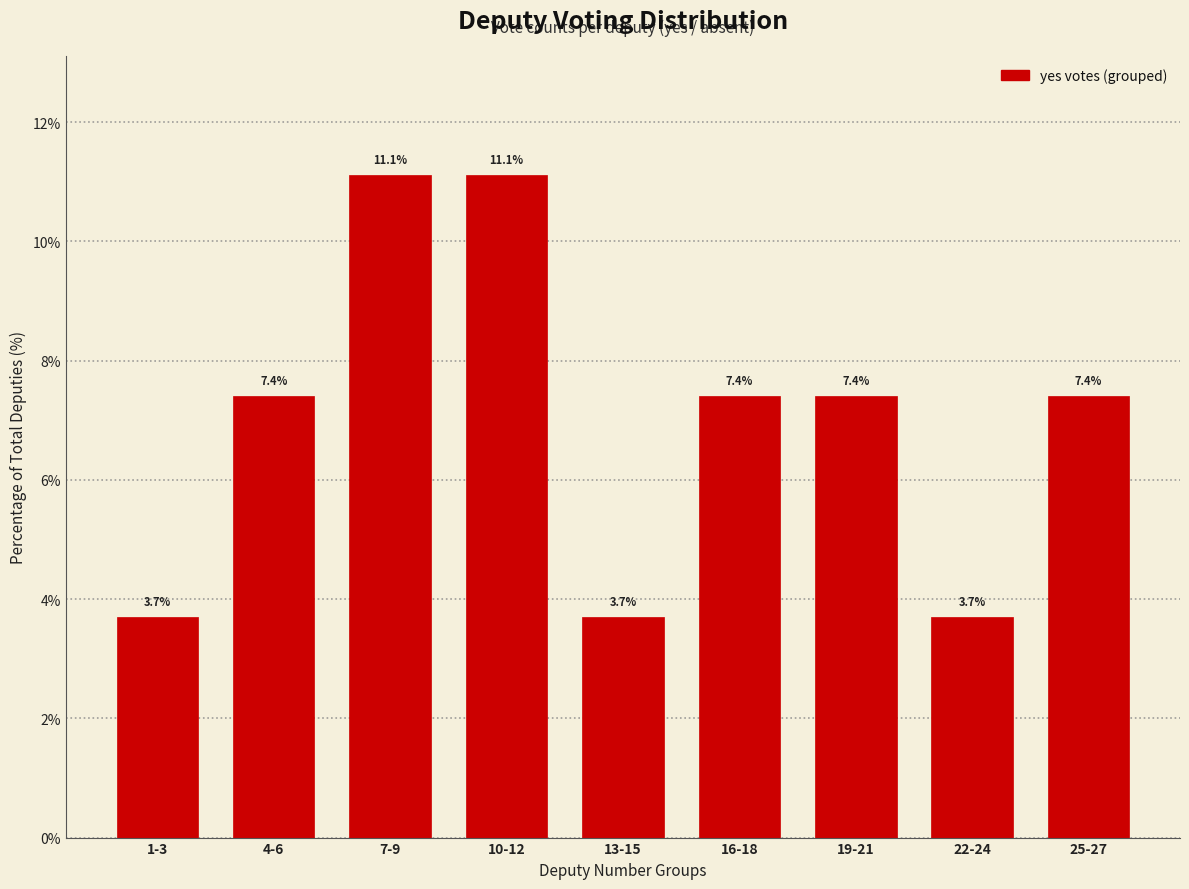

Reading right to left, what are all the values shown in this chart?

25-27=7.4	22-24=3.7	19-21=7.4	16-18=7.4	13-15=3.7	10-12=11.1	7-9=11.1	4-6=7.4	1-3=3.7